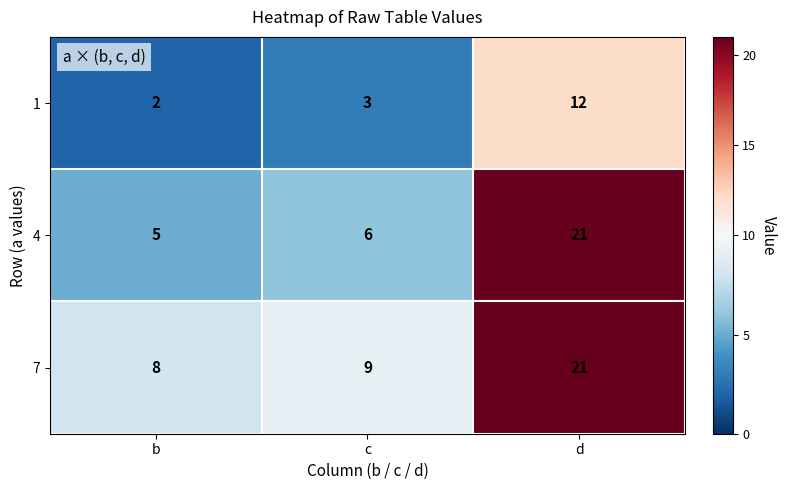

Which series has the widest spread of values?

4